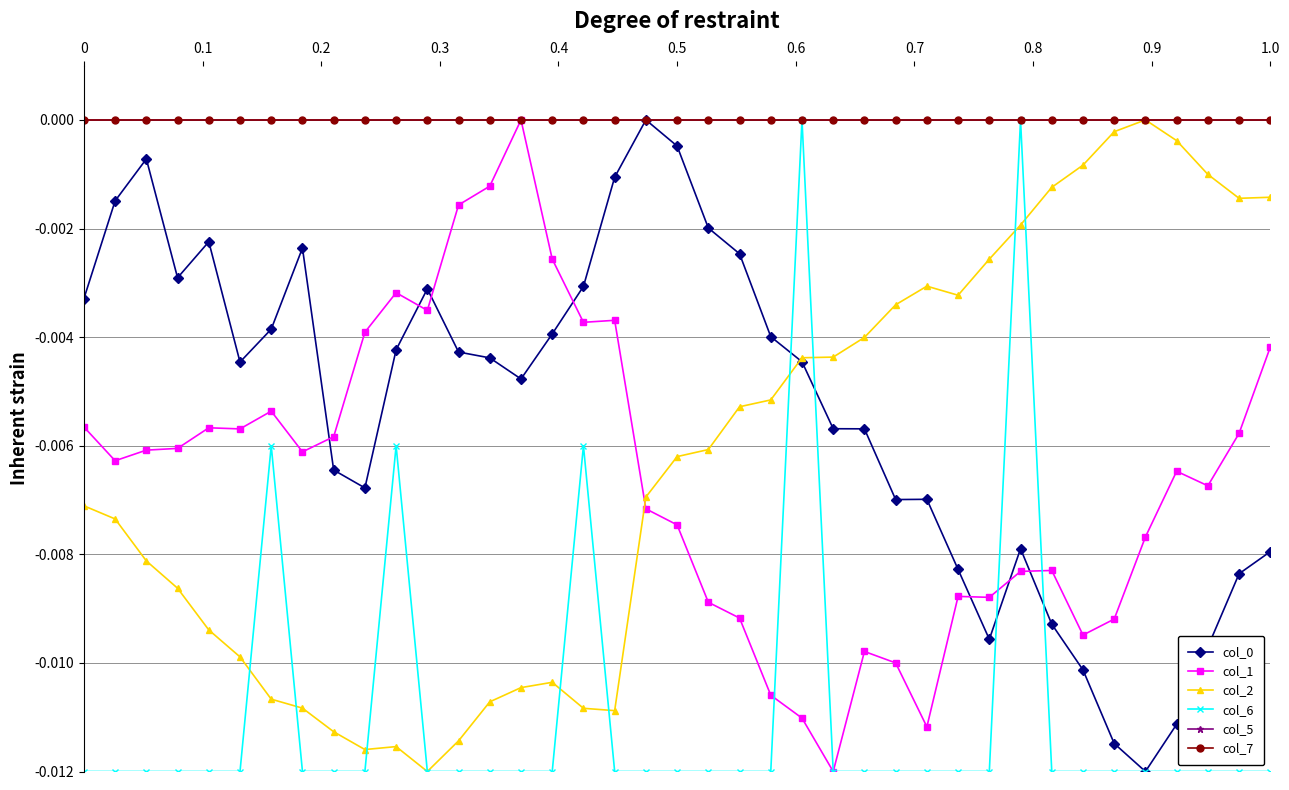

True or false: col_2 and col_5 cross at least once.

False